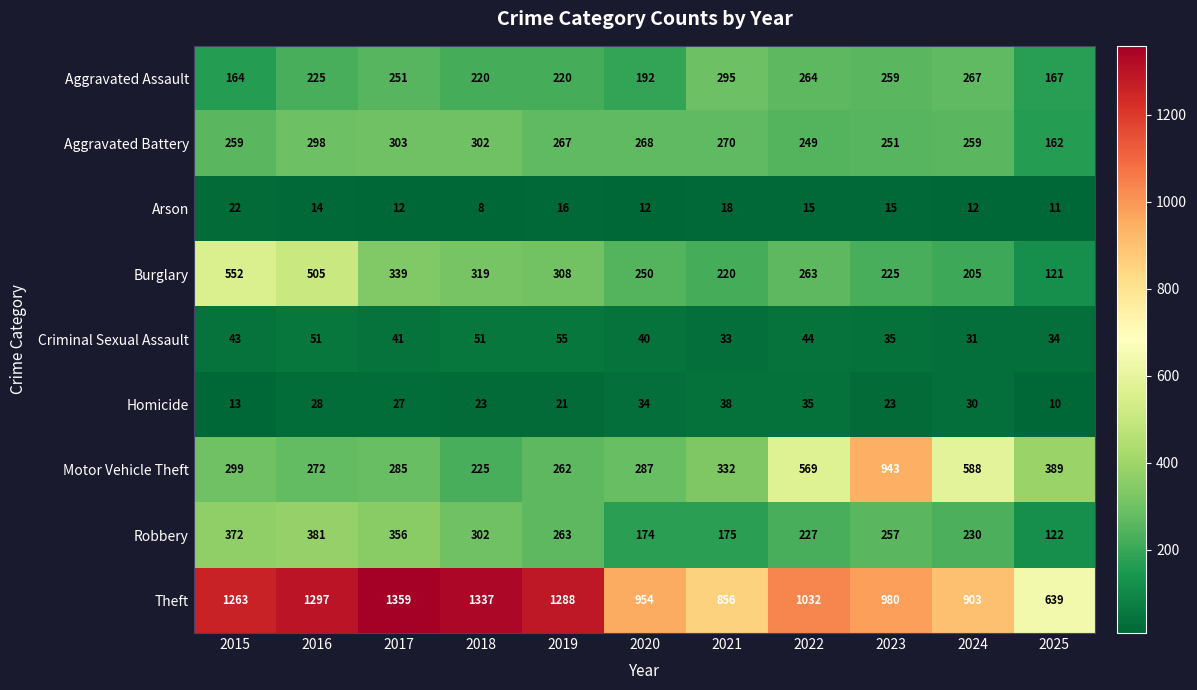

The value of Theft at 2020 is 300. True or false?

False